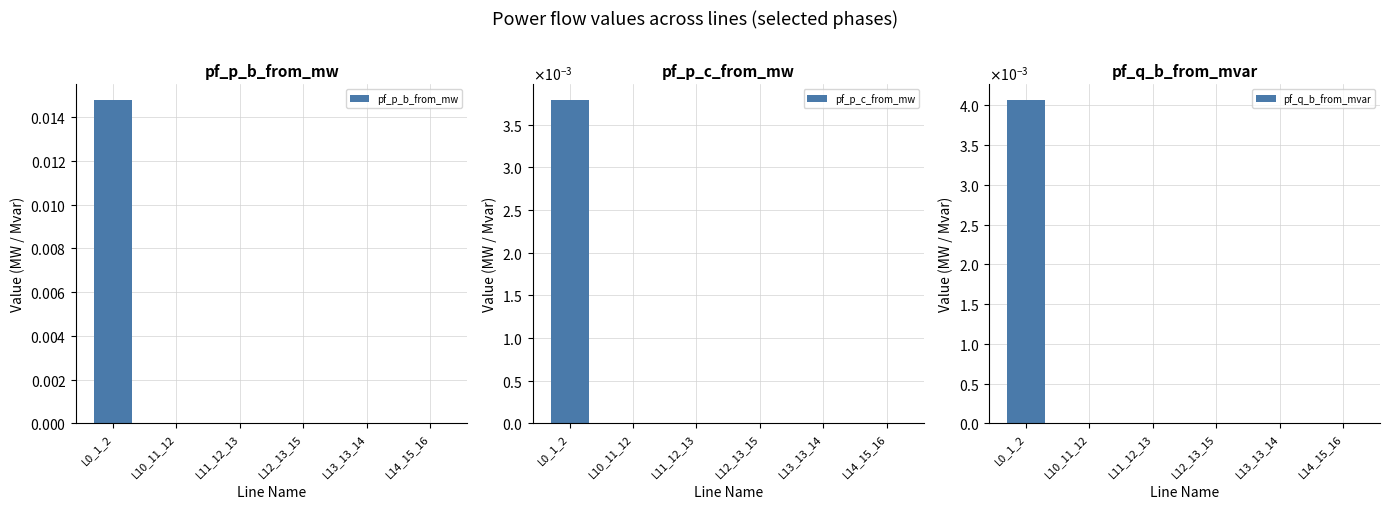

Is it true that pf_p_c_from_mw equals -0.0 at L11_12_13?

False